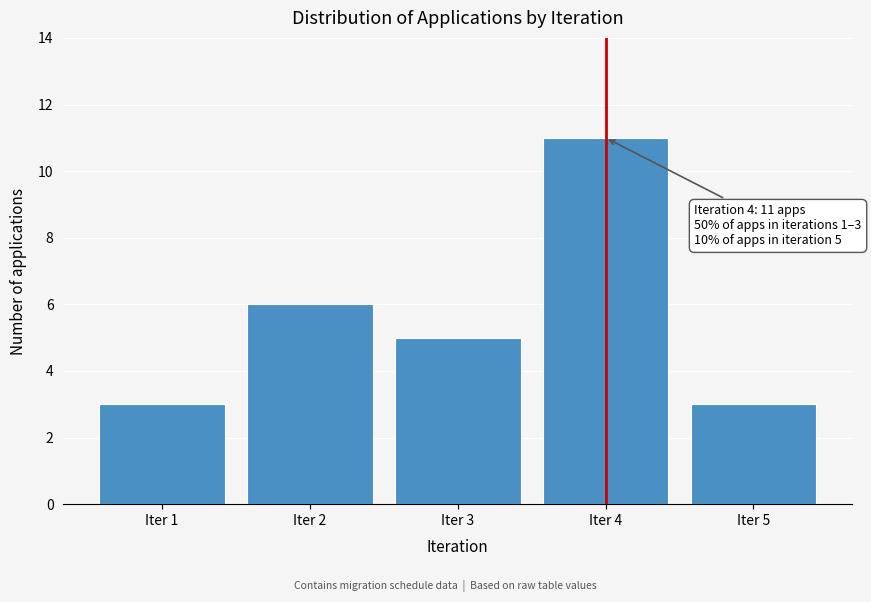

Reading right to left, what are all the values shown in this chart?

Iter 5=3	Iter 4=11	Iter 3=5	Iter 2=6	Iter 1=3